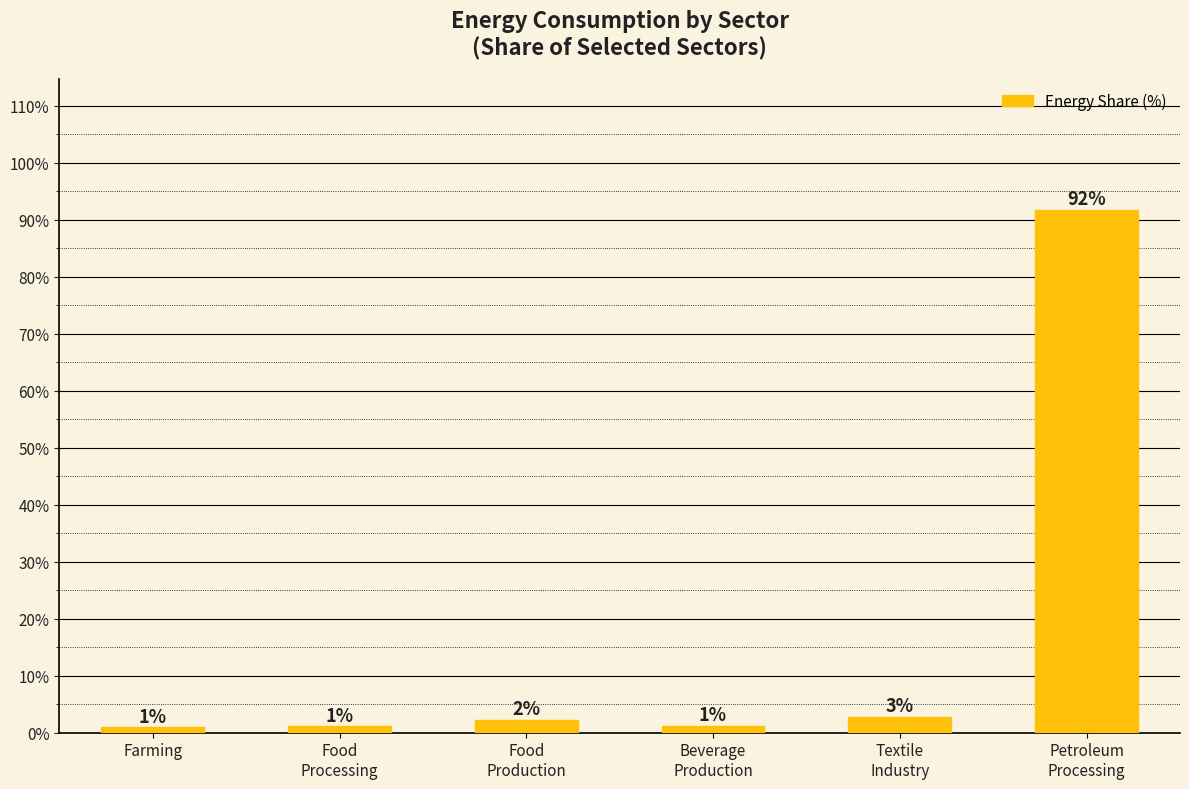

How many bars are there in total?

6